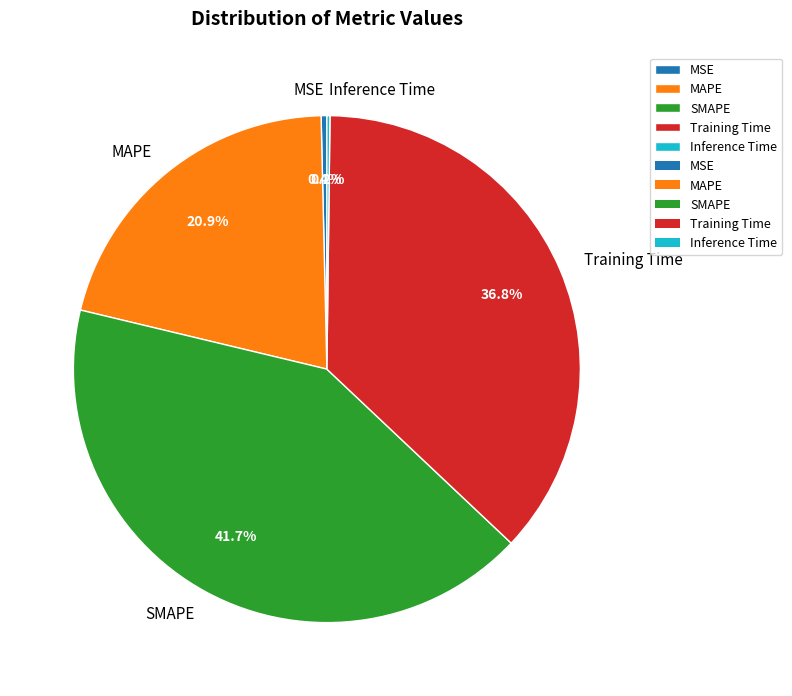

Is there any slice that represents more than half of the pie?

No